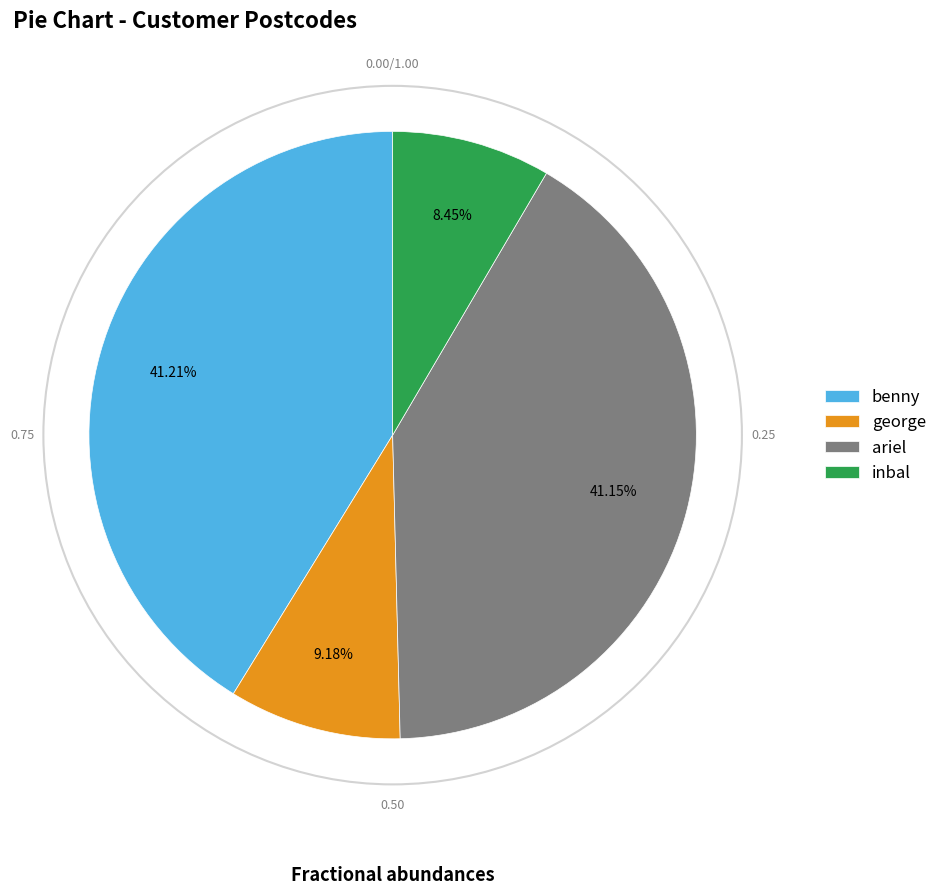

Between george and benny, which is larger?

benny